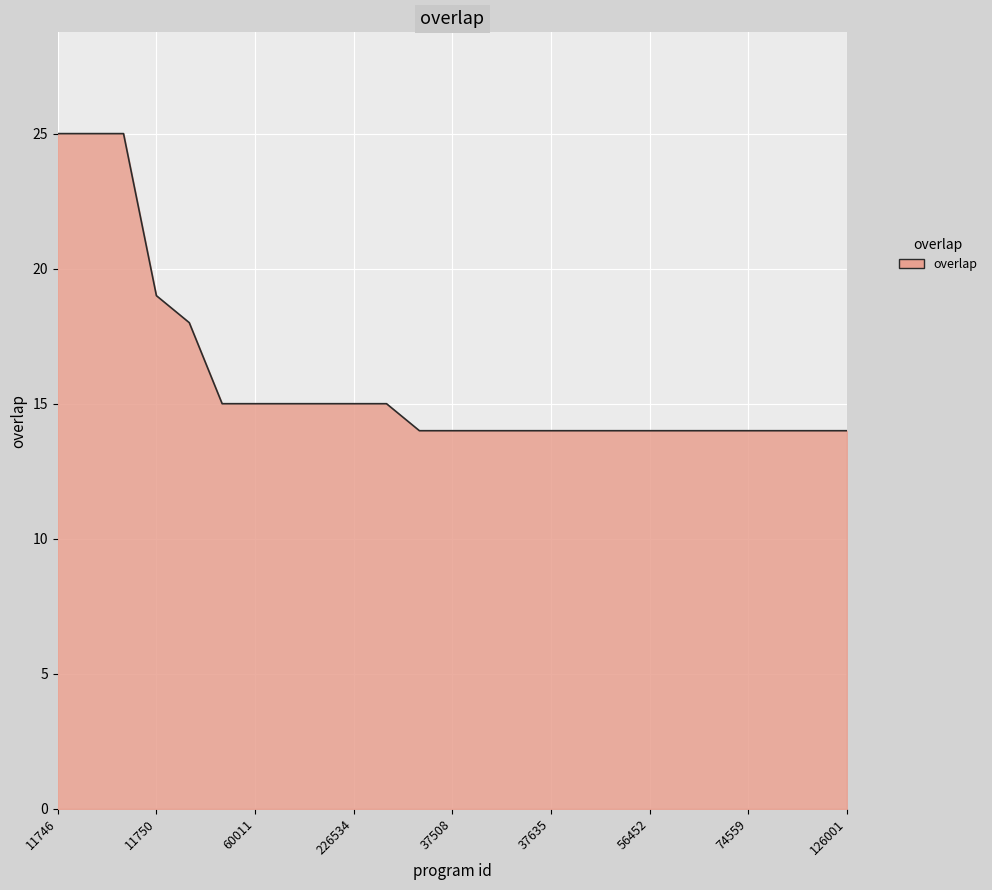

What is the smallest value displayed?

14